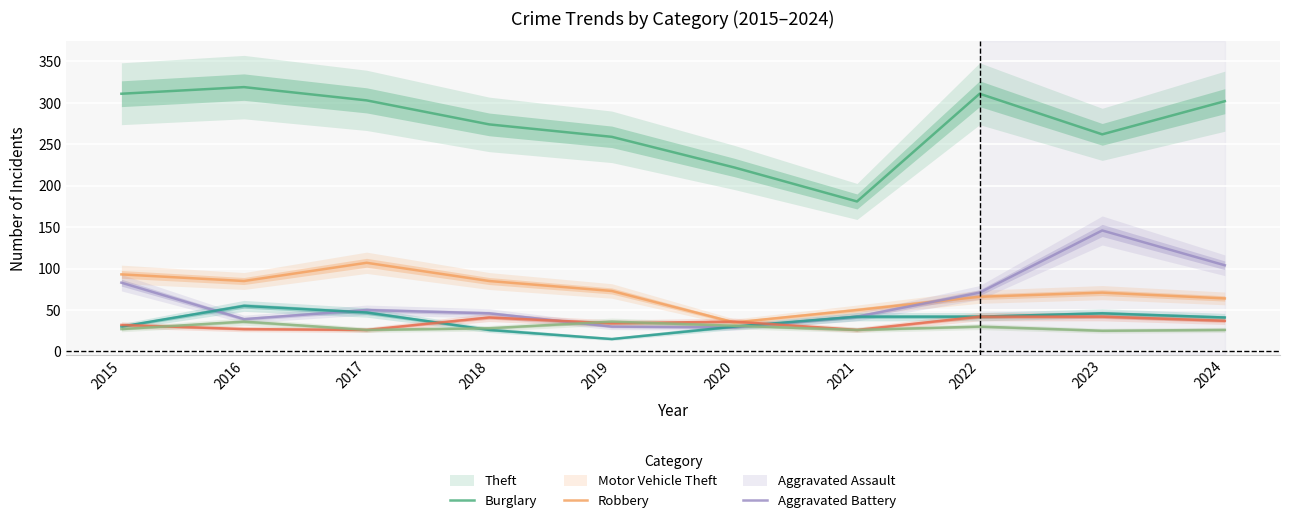

Between which two adjacent categories do Motor Vehicle Theft and Aggravated Battery first intersect?

2018 and 2019